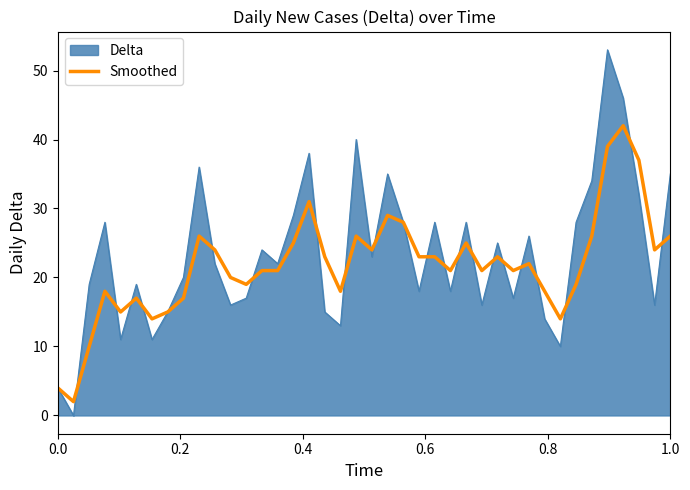

Does the chart have visible grid lines?

No